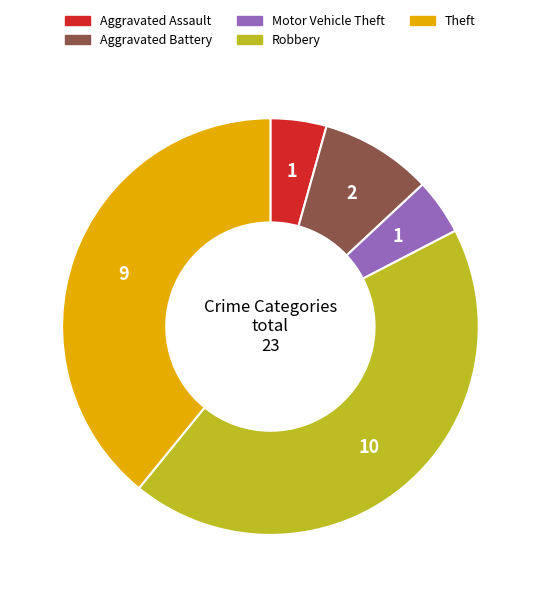

What is the ratio of the value at Theft to the value at Motor Vehicle Theft?

9.0